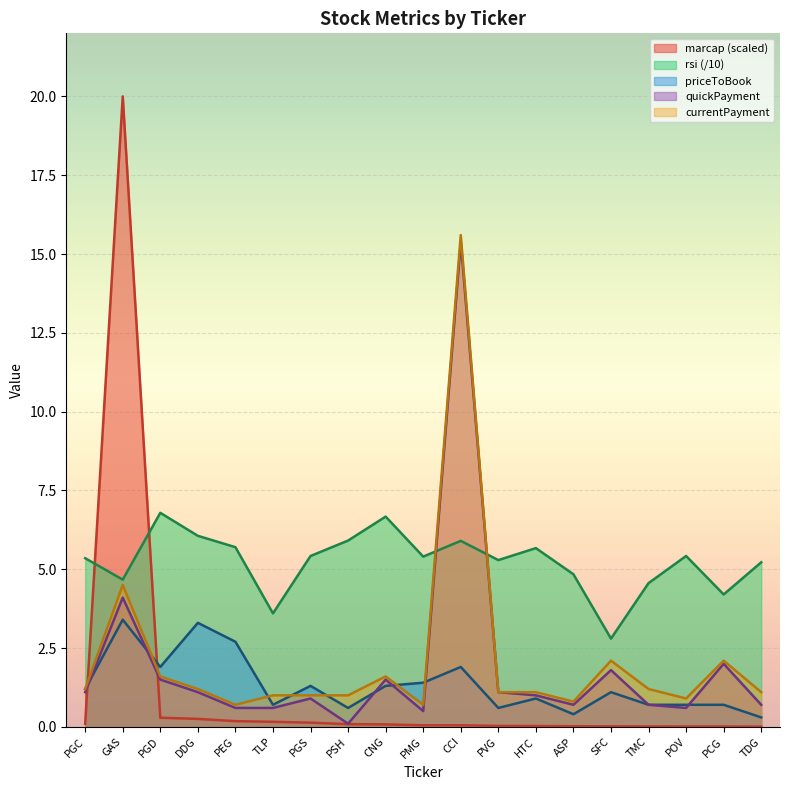

Between which two adjacent categories do priceToBook and quickPayment first intersect?

PGC and GAS